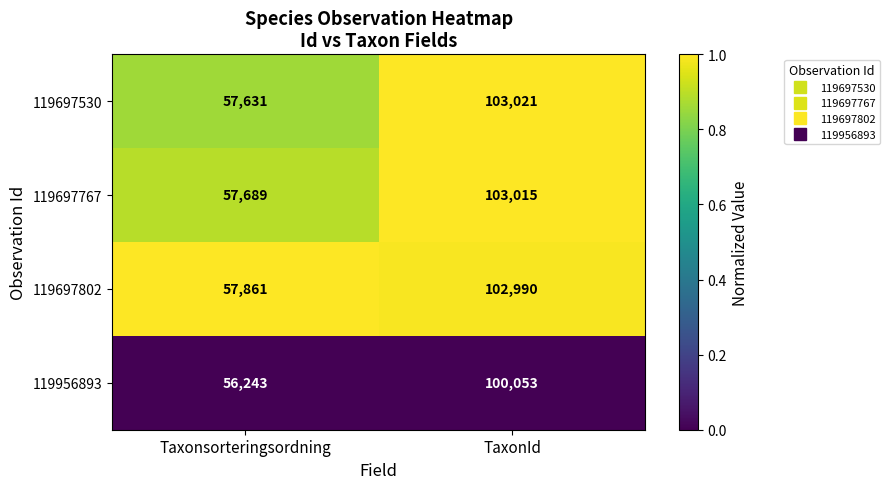

List the series in order of their peak value, highest first.

119697530, 119697767, 119697802, 119956893